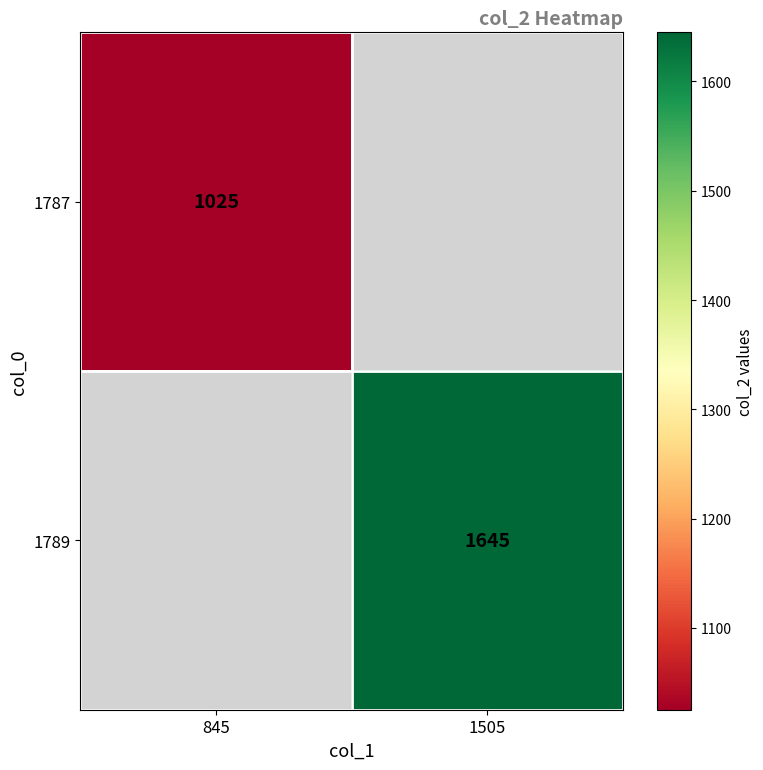

The value of 1787 at 845 is 1025. True or false?

True